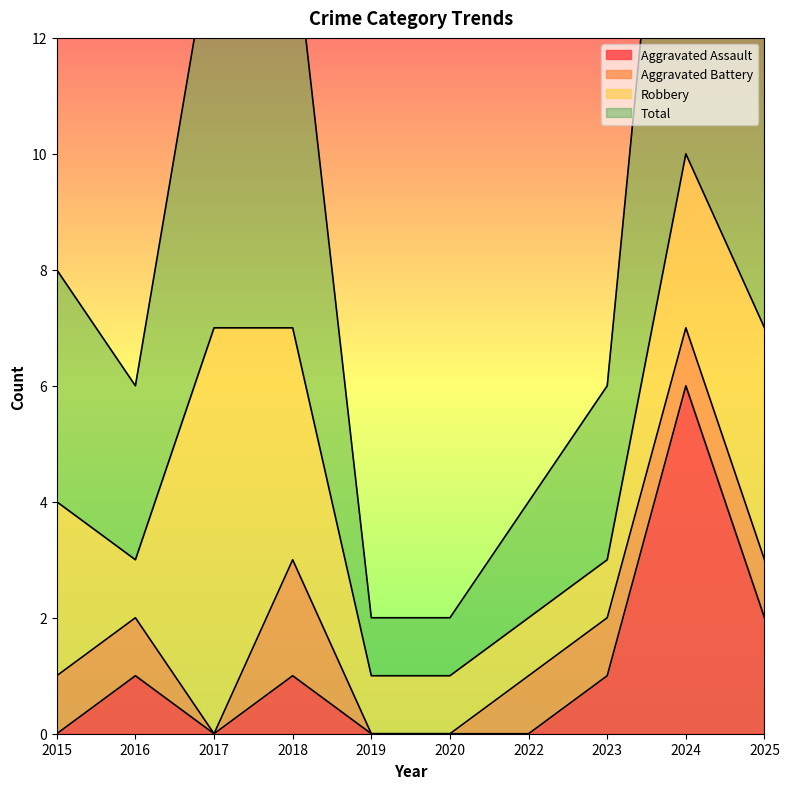

What is the maximum value for Aggravated Assault?

6